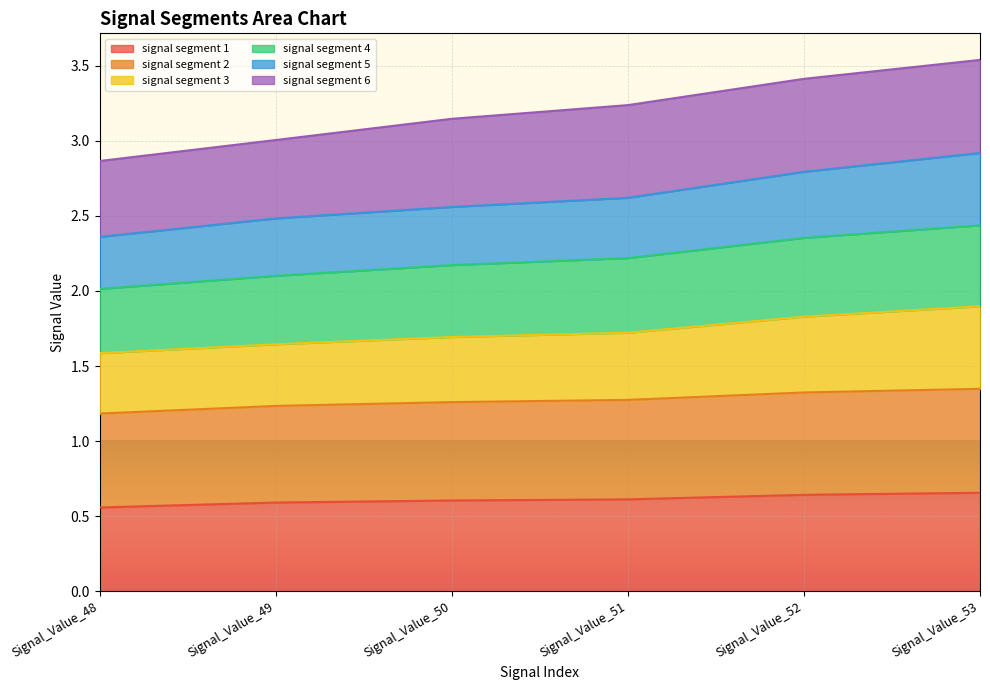

What is the approximate value of signal segment 1 at Signal_Value_51?

0.6